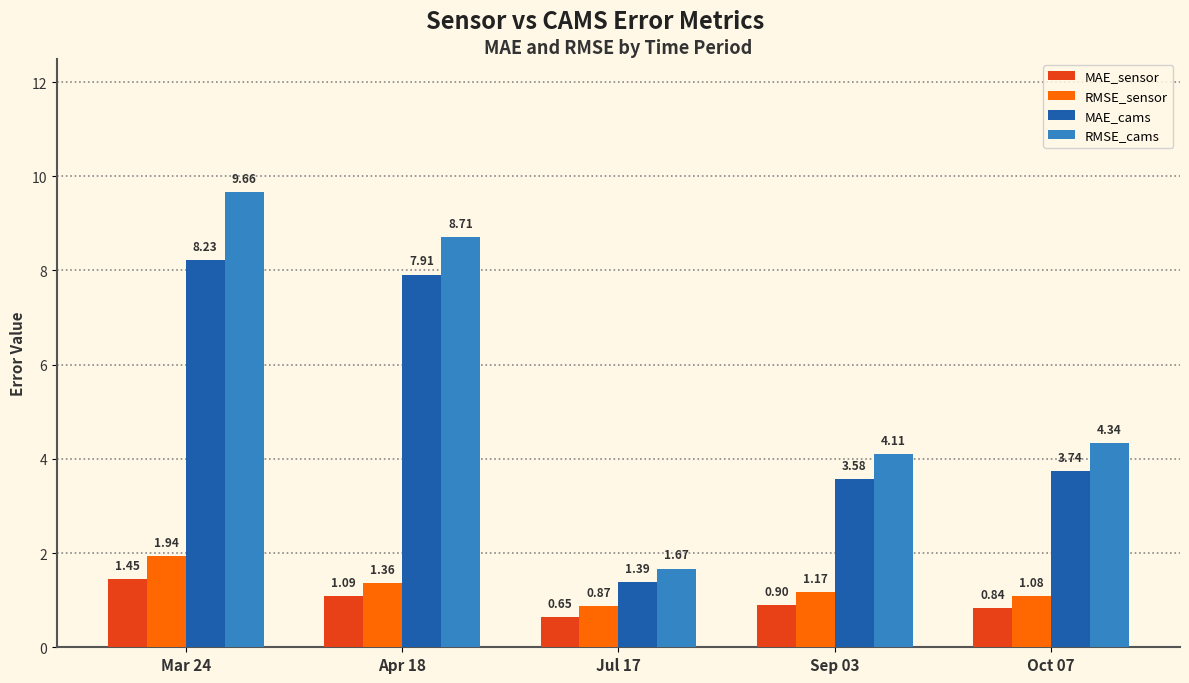

Rank the series by their maximum value, from highest to lowest.

RMSE_cams, MAE_cams, RMSE_sensor, MAE_sensor